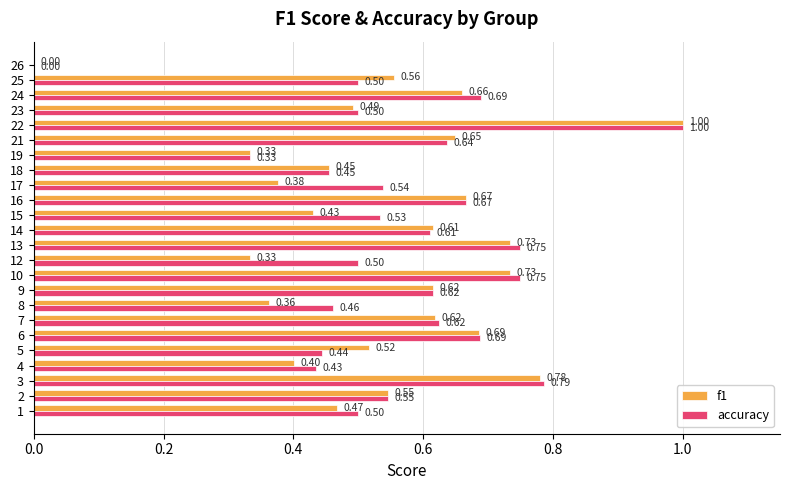

At which category is the sum across all series the highest?

22